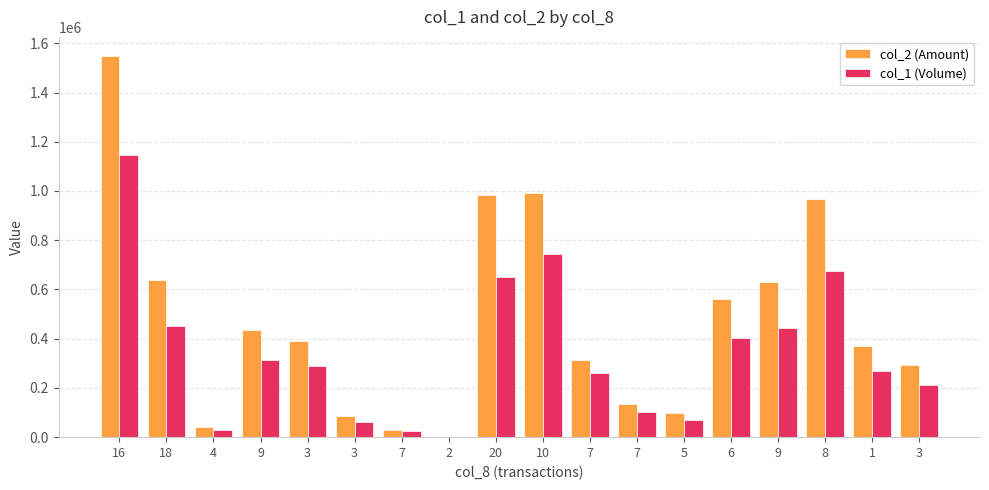

What is the total value across all series at 3?

680520